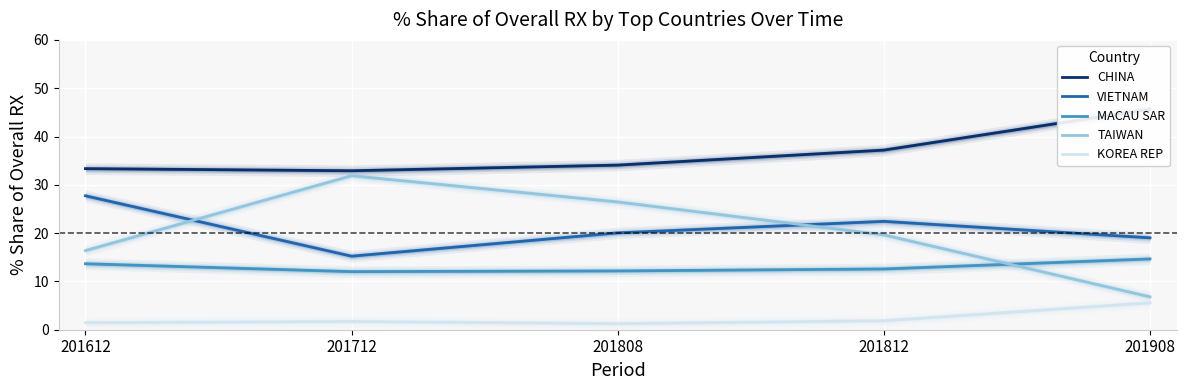

At how many categories does at least one series exceed 37?

2